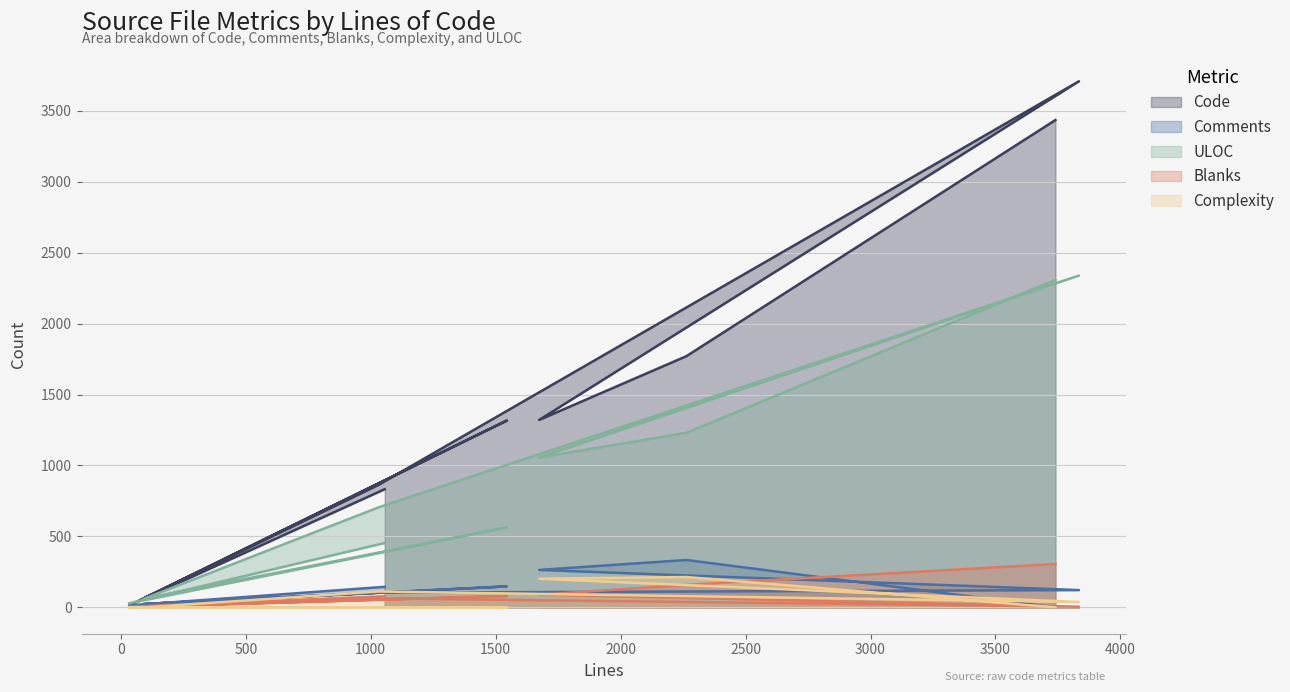

At how many categories does at least one series exceed 3243?

2